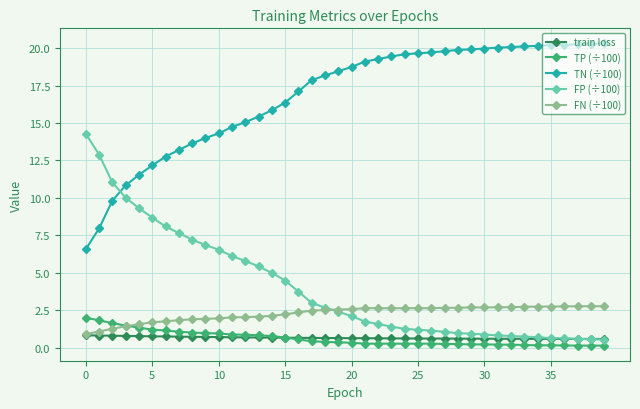

What is the minimum value for FN (÷100)?

0.9